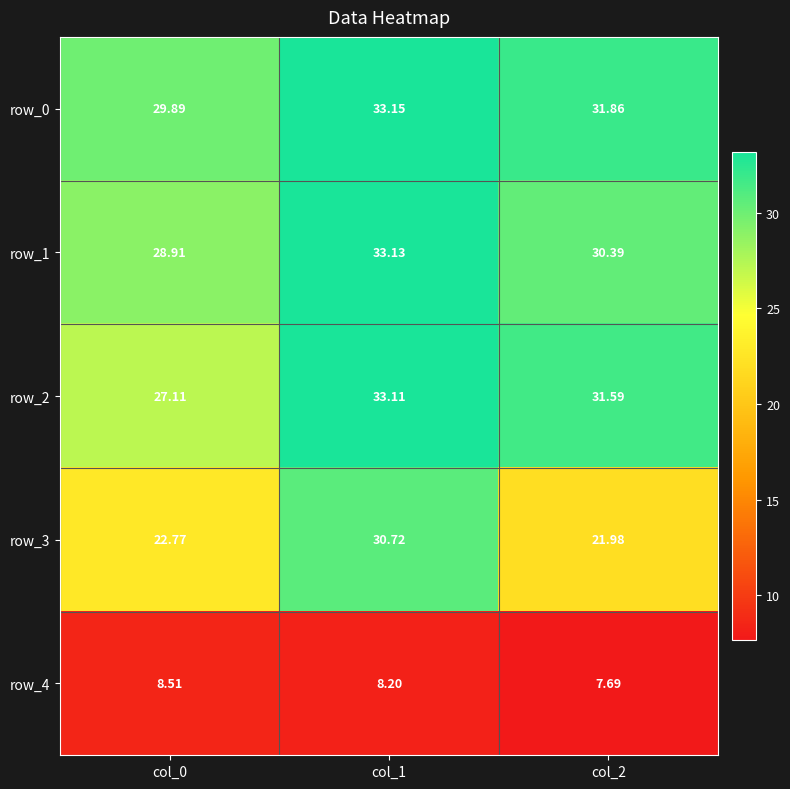

At which category is the sum across all series the highest?

col_1